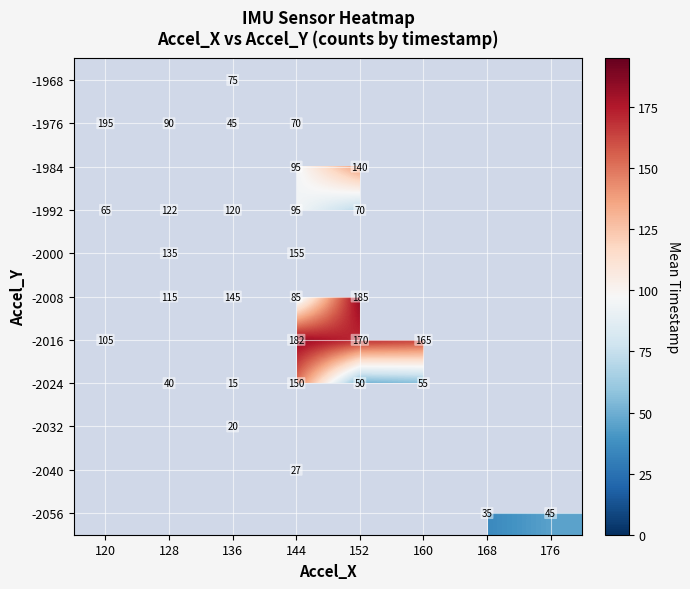

The -2008 series shows 71 at 136. True or false?

False